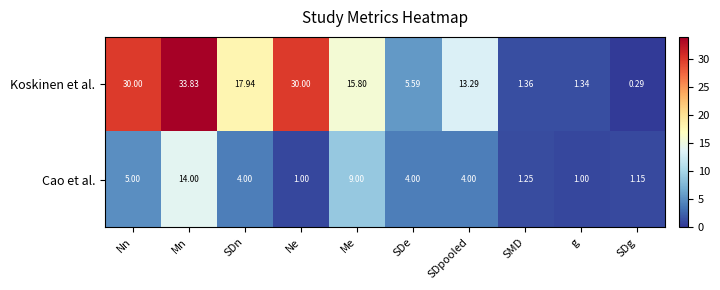

Which series changed the most between SDe and g?

Koskinen et al.